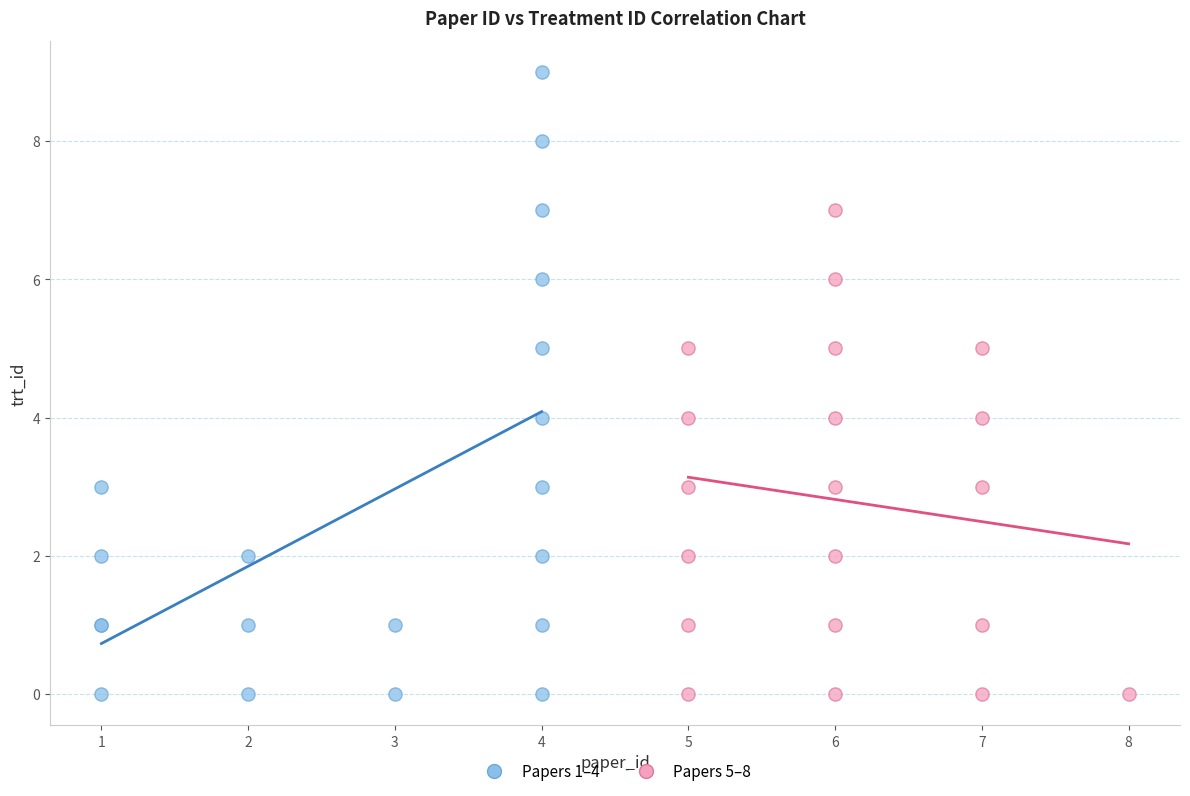

Which series reaches the maximum Y coordinate?

Papers 1–4